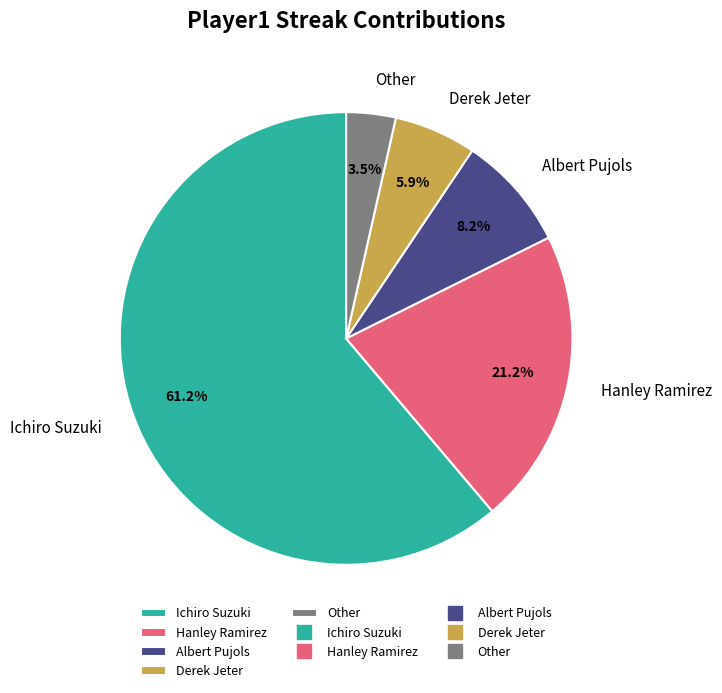

Count the number of slices in the pie.

5